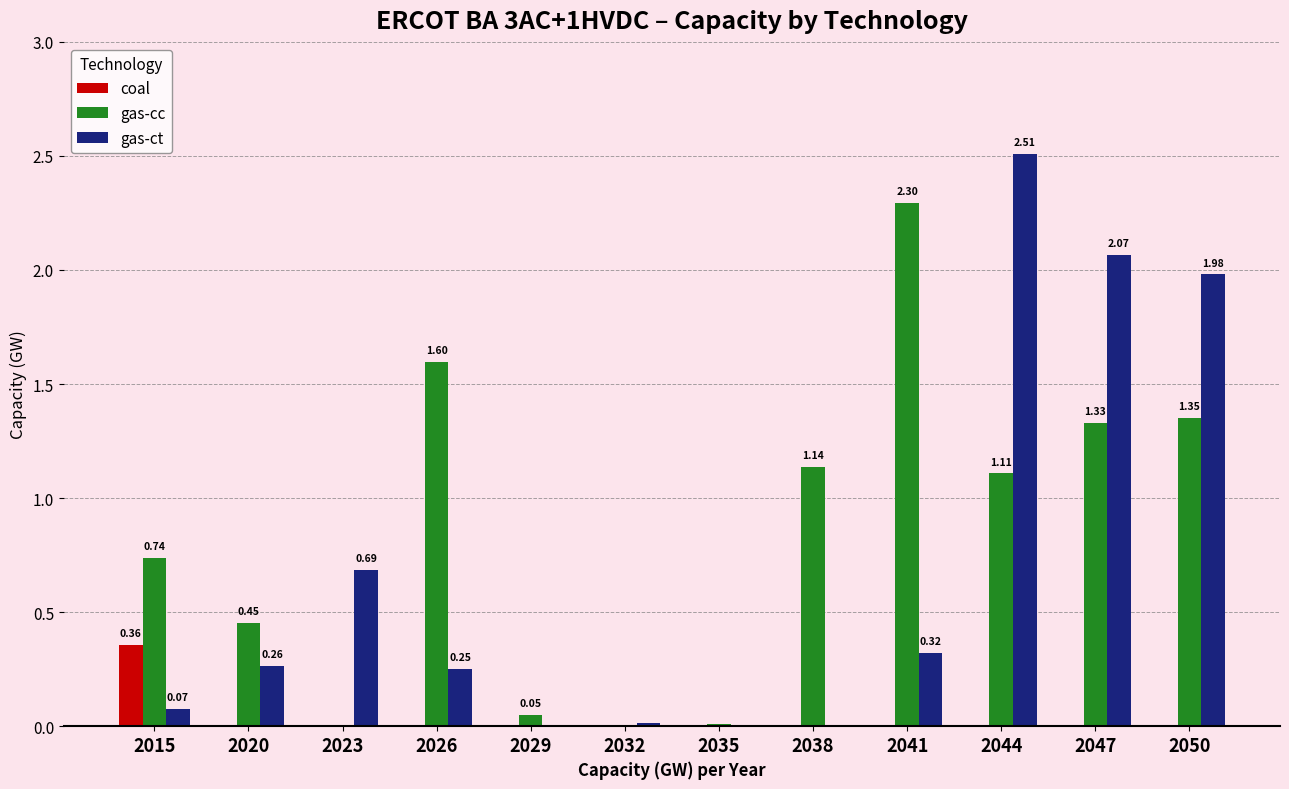

Between 2032 and 2050, which series saw the biggest shift?

gas-ct